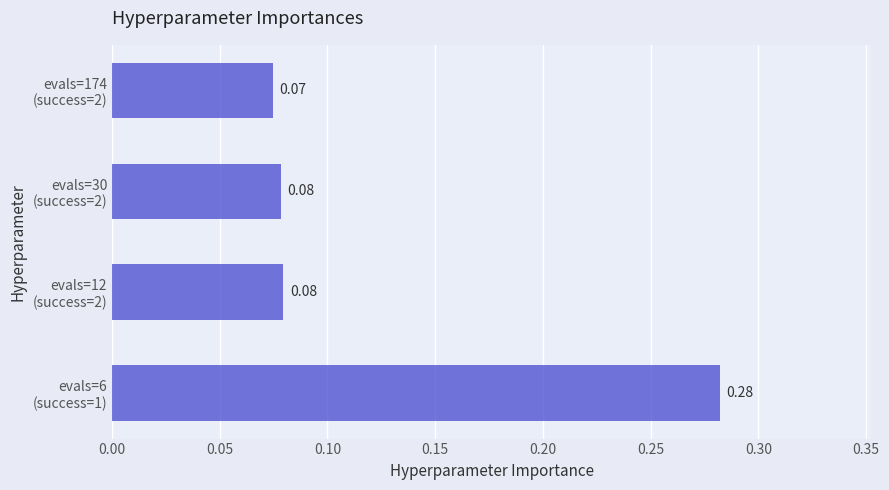

What is the sum of all values?

0.5